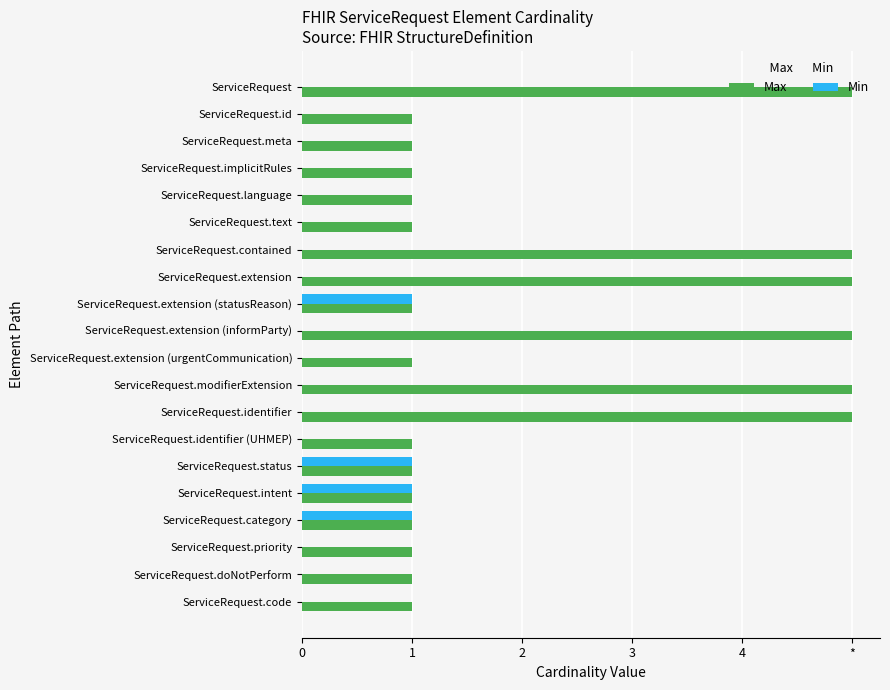

What are all the series names shown in the legend?

Max, Min